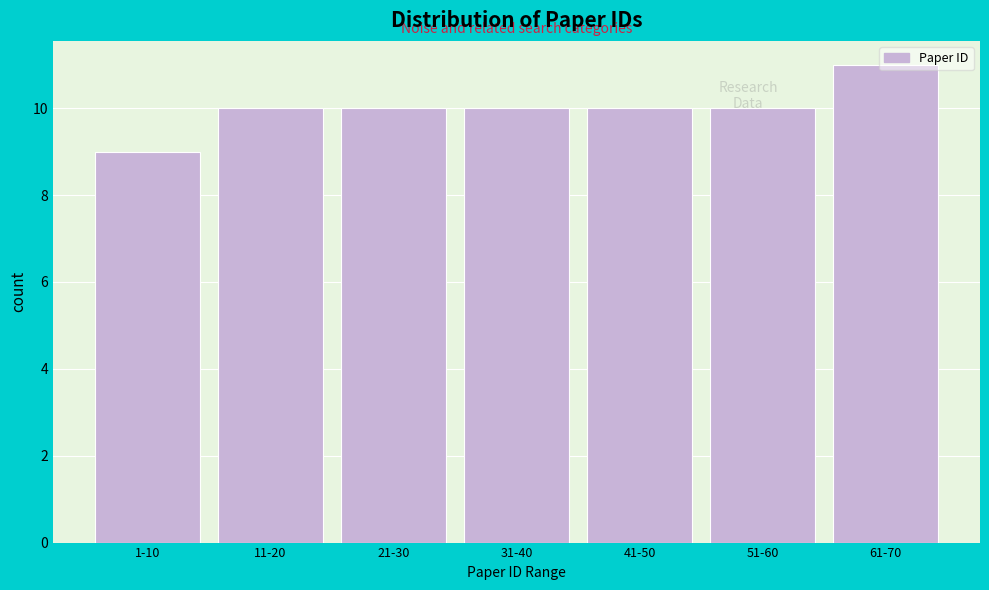

The value at 21-30 is 5. True or false?

False